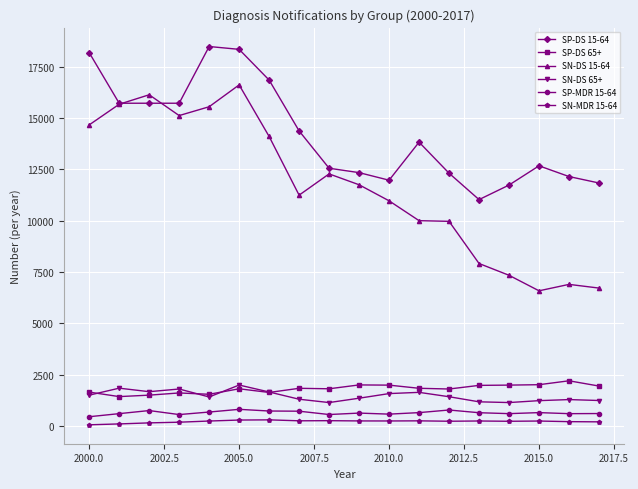

Which series has the largest total across all categories?

SP-DS 15-64